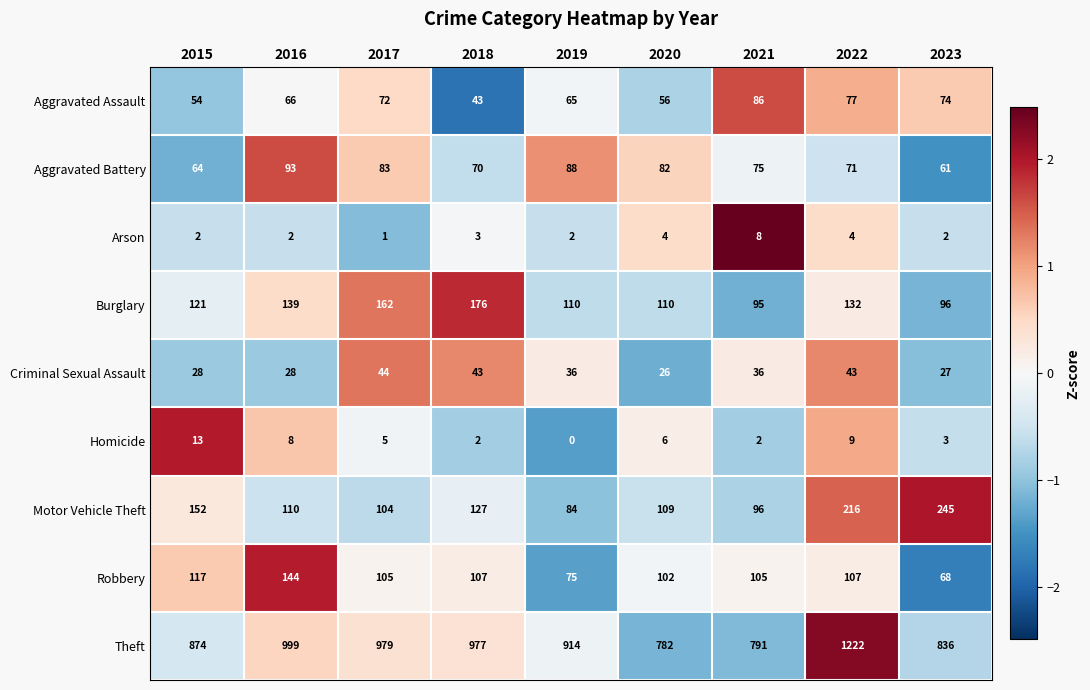

What is the total value across all series at 2022?

1881